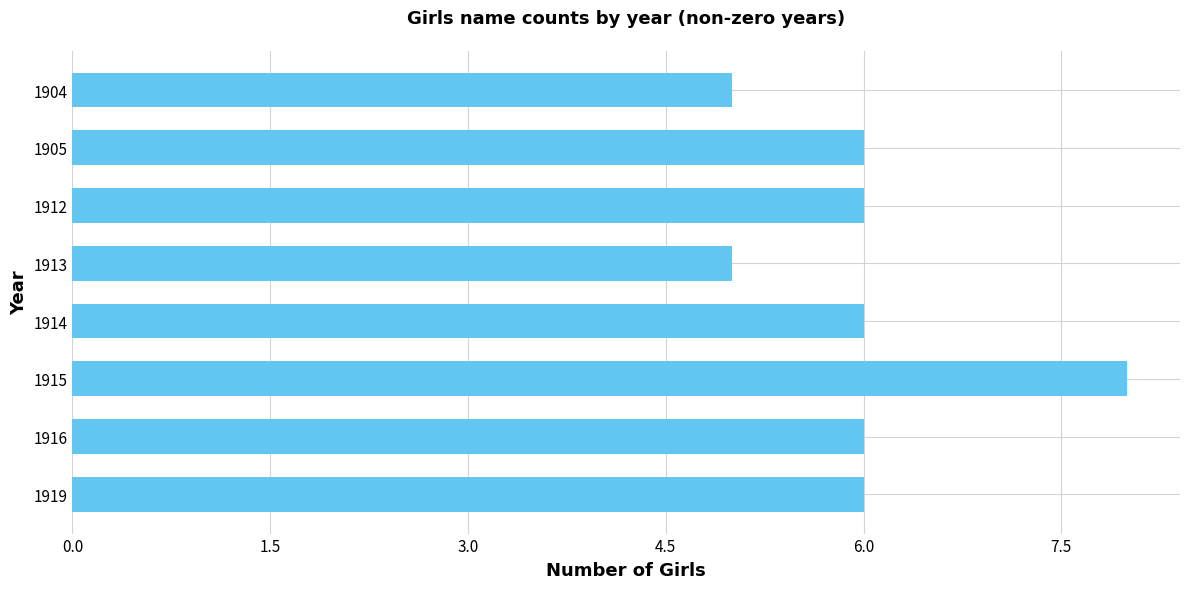

How many series are shown in this chart?

1